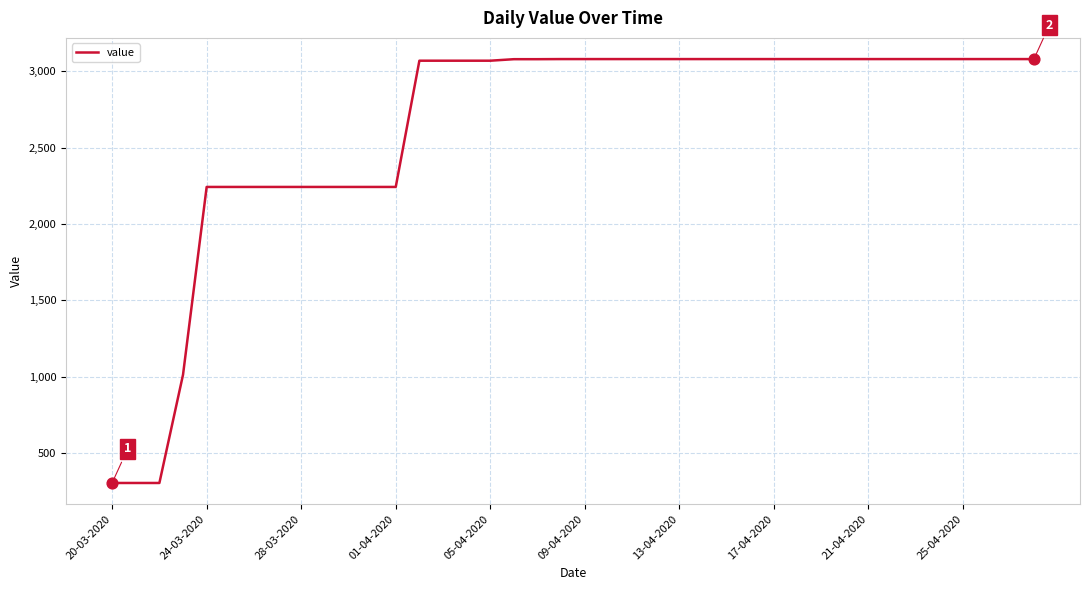

What is the difference between the maximum and minimum values?

2777.6